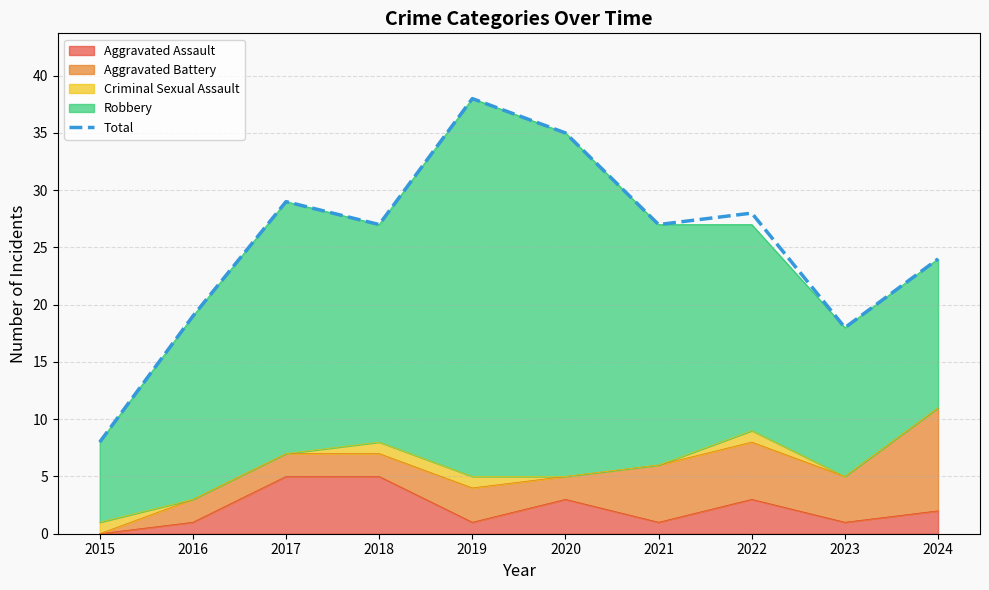

Where does the data first go above 27?

2017